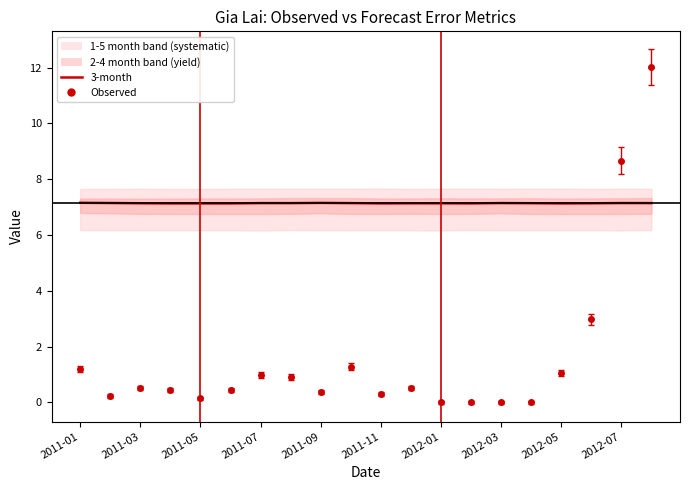

What position from the right is 13?

7